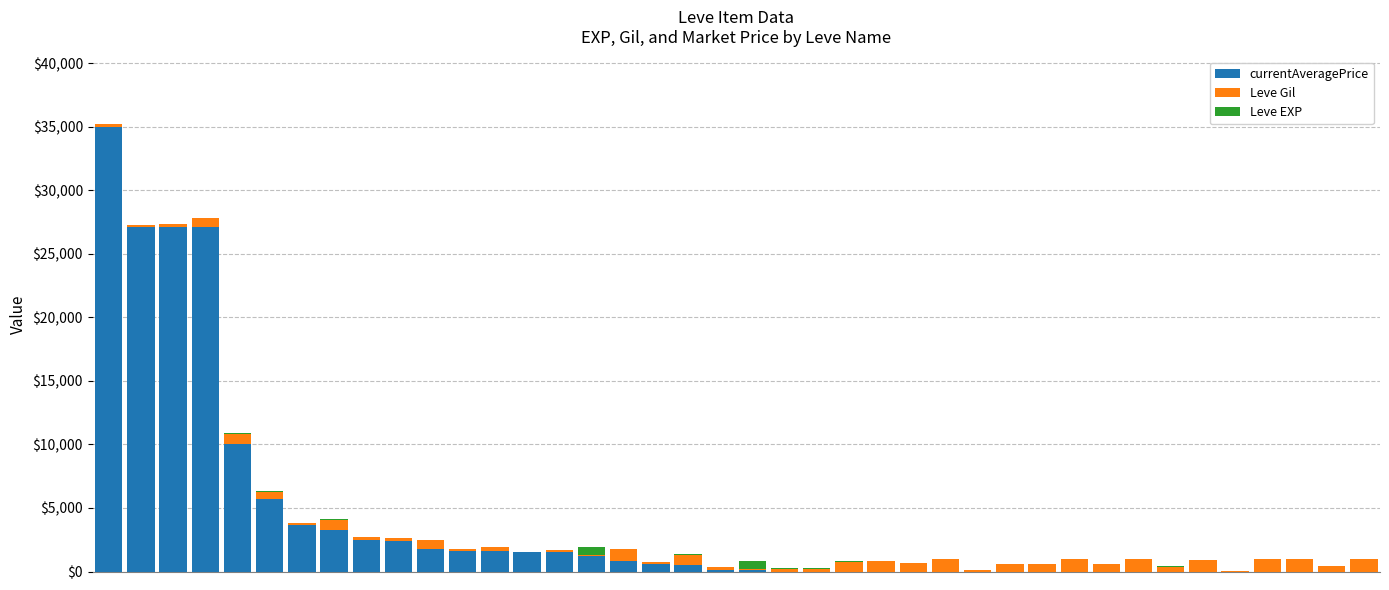

What are all the series names shown in the legend?

currentAveragePrice, Leve Gil, Leve EXP